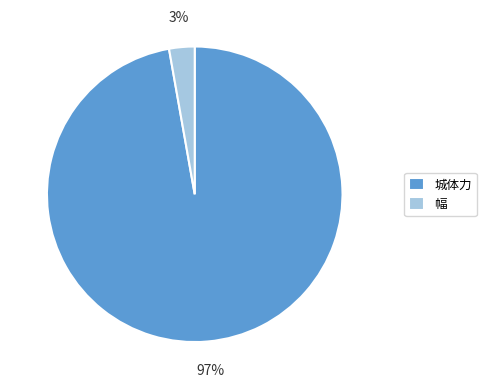

To the nearest percent, what portion does 幅 represent?

3%